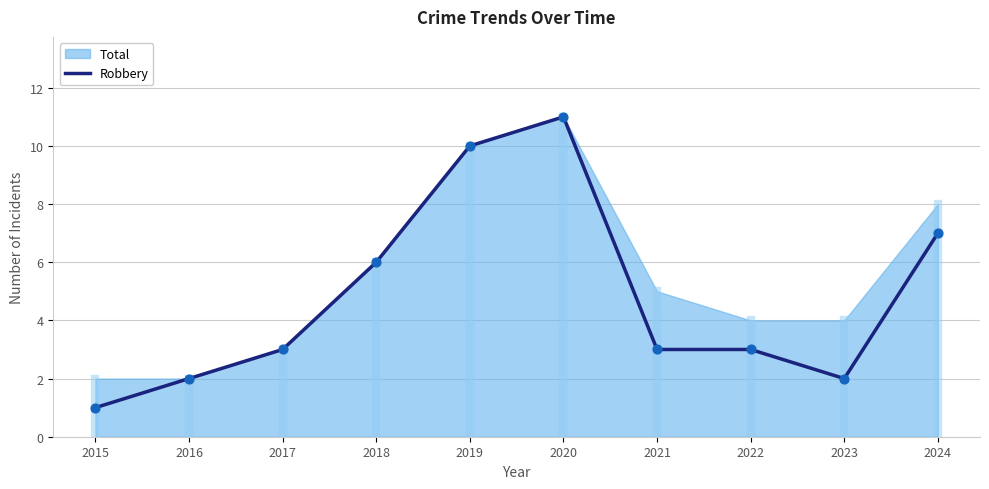

What is the ratio of the value at 2019 to the value at 2016?

5.0